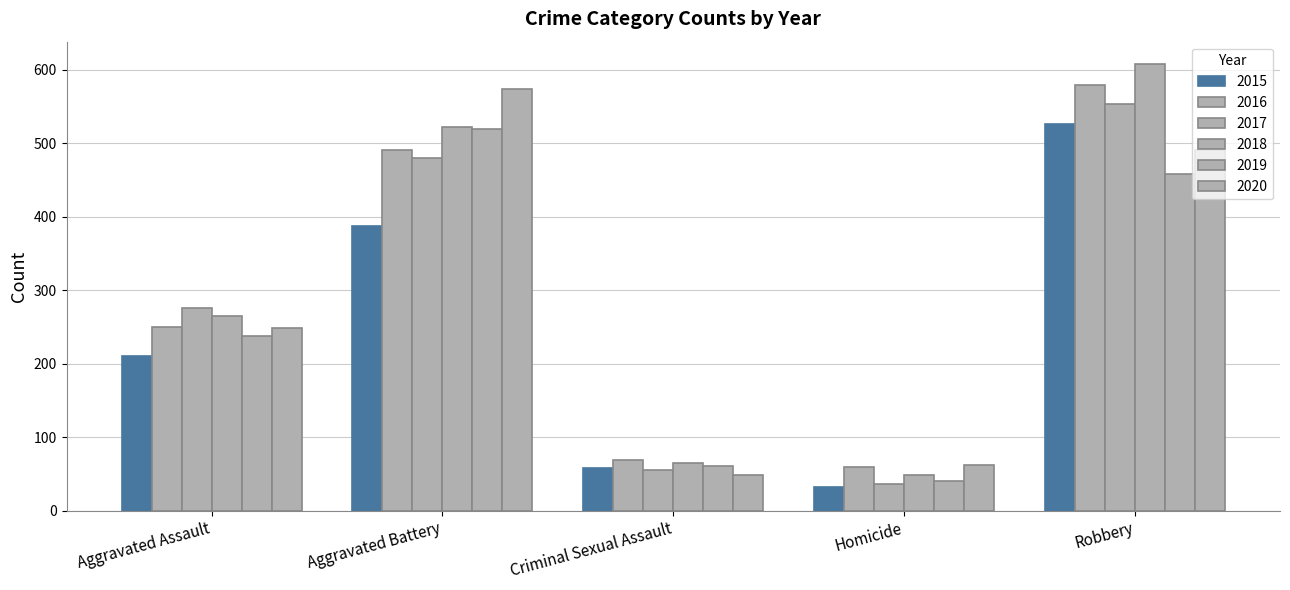

How many bars are there in each group?

6